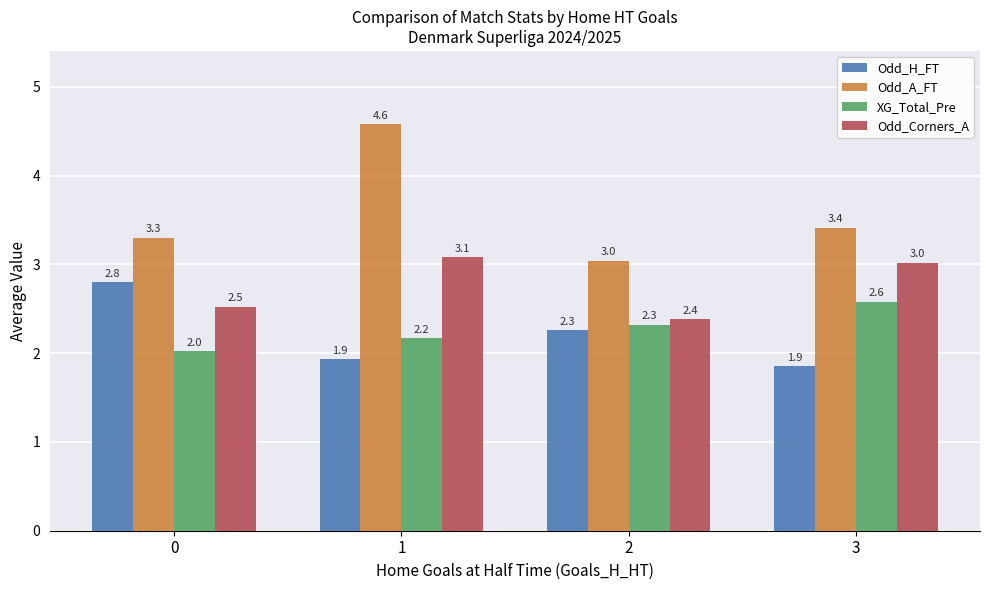

What is the minimum value for XG_Total_Pre?

2.0